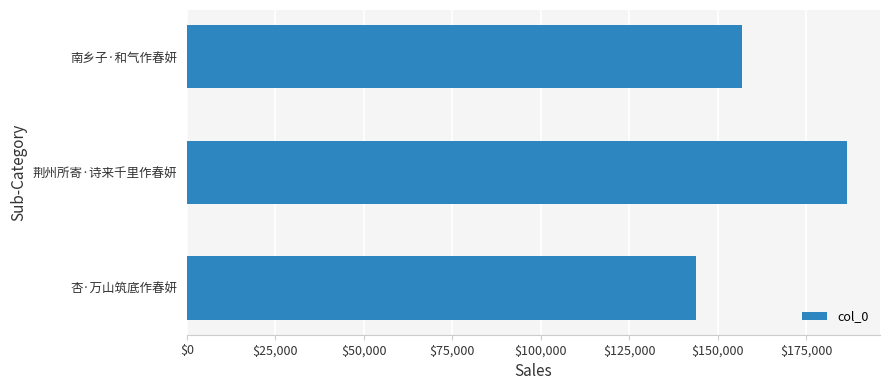

Between 南乡子·和气作春妍 and 荆州所寄·诗来千里作春妍, which is larger?

荆州所寄·诗来千里作春妍